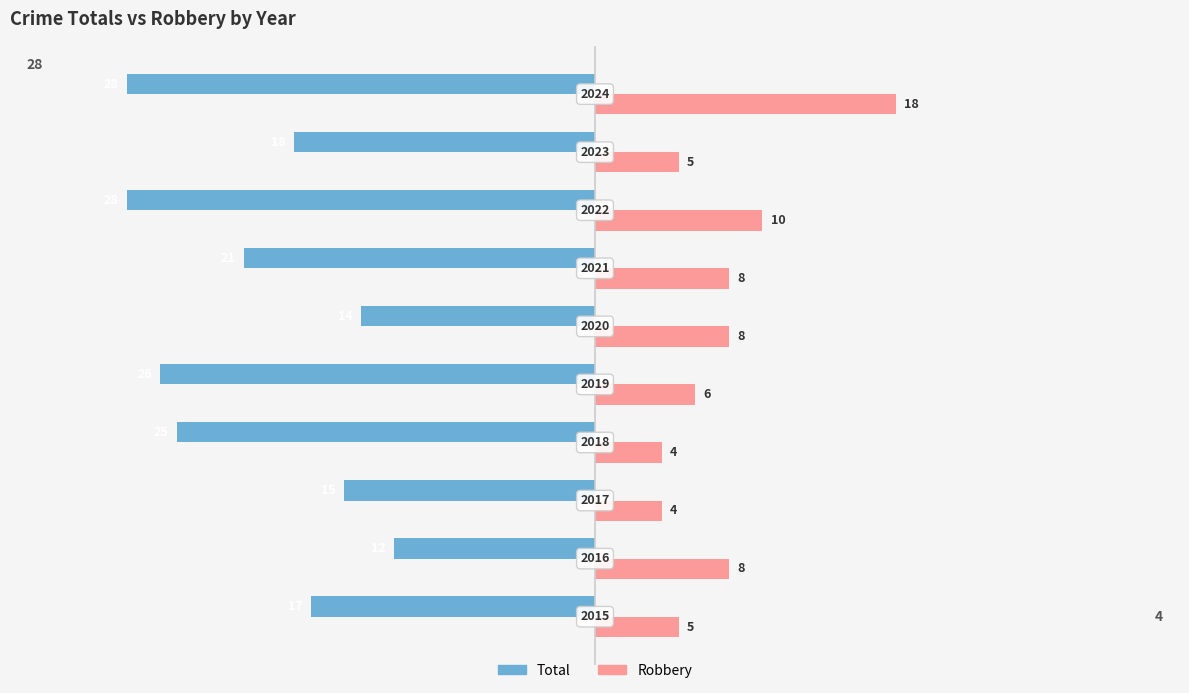

Which series has the largest range (max minus min)?

Total